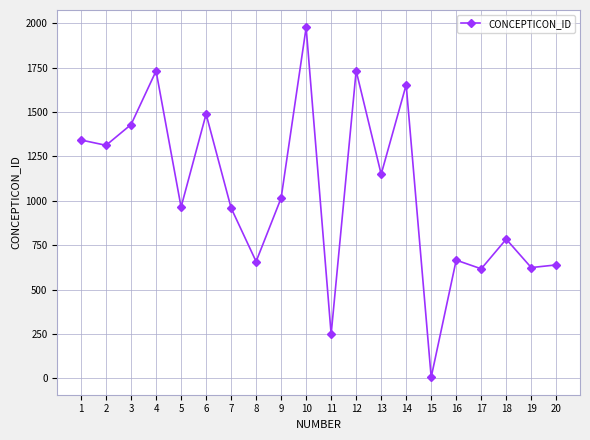

Which label corresponds to the smallest value in the chart?

15